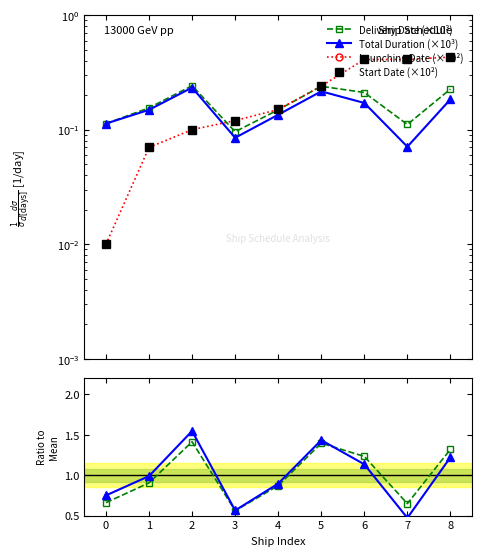

True or false: Launching Date (×10²) has a value of 0.0 at 2.

False